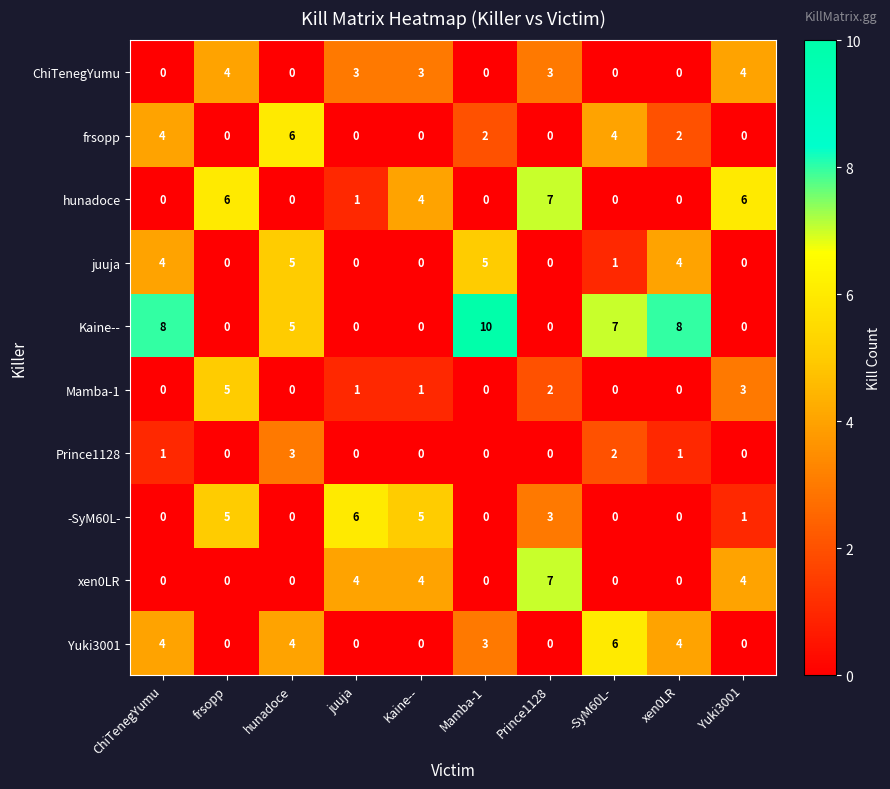

Which series has the largest total across all categories?

Kaine--